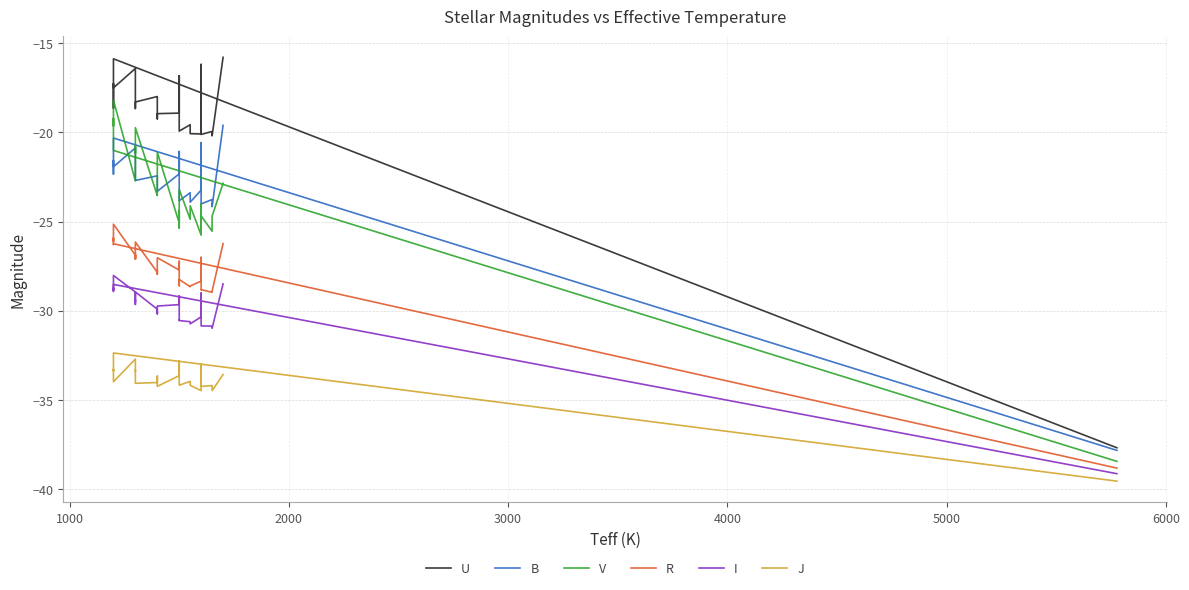

Is the value of I at 35 greater than the value of U at 36?

No